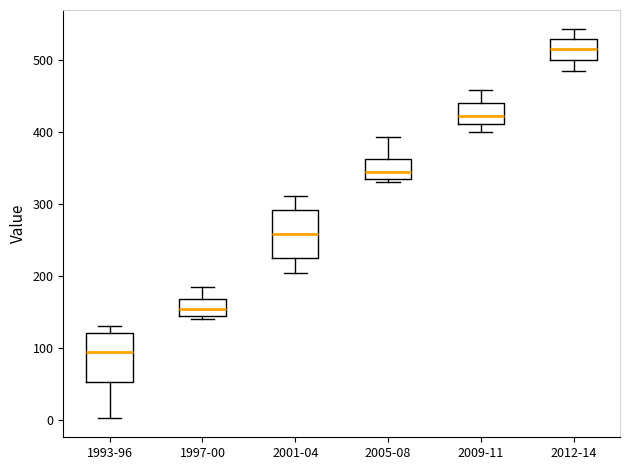

Where does the upper whisker of the box for 2001-04 end on the y-axis? The values are not printed on the chart, so give them approximately, as read against the axis.

310